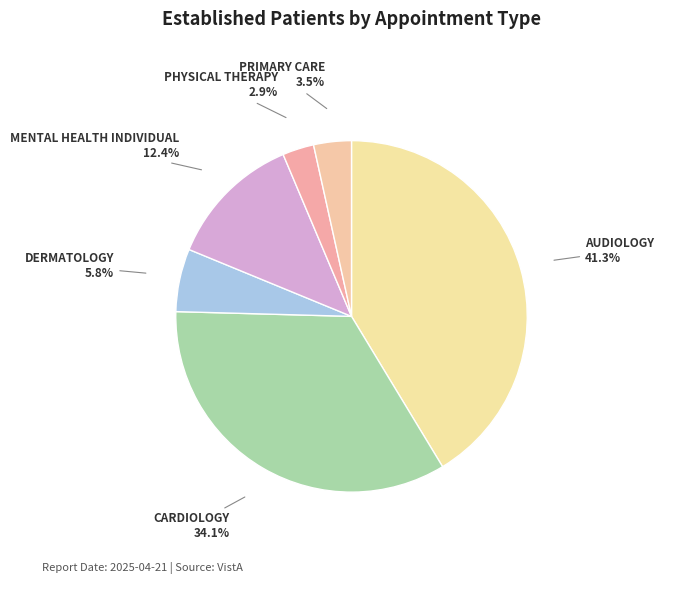

How many slices are in this pie chart?

6